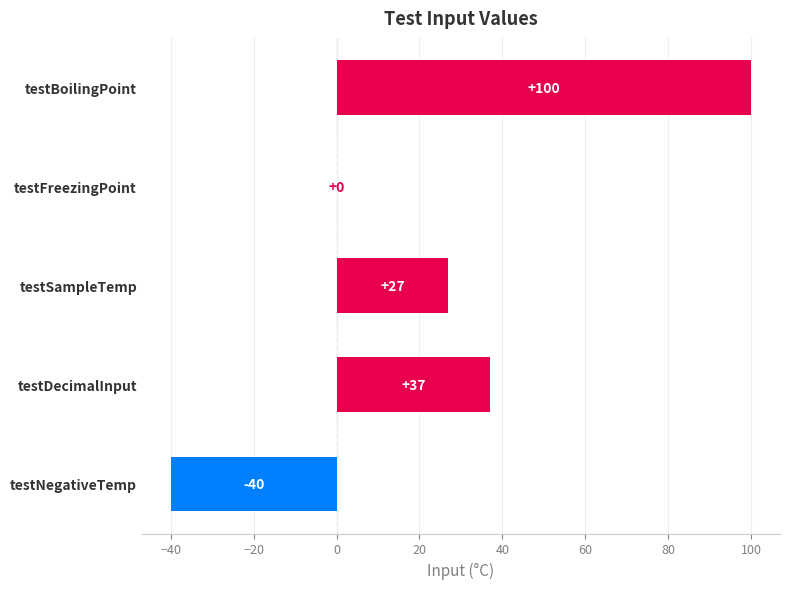

What is the maximum value shown in the chart?

100